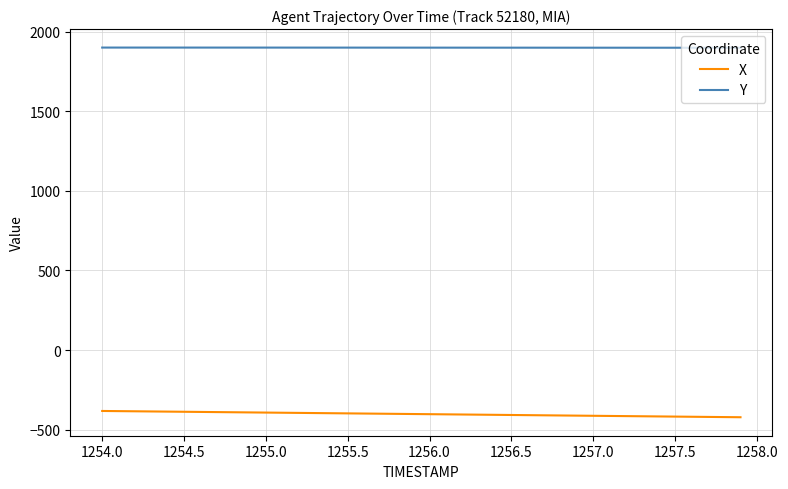

Rank the series by their average value, from highest to lowest.

Y, X